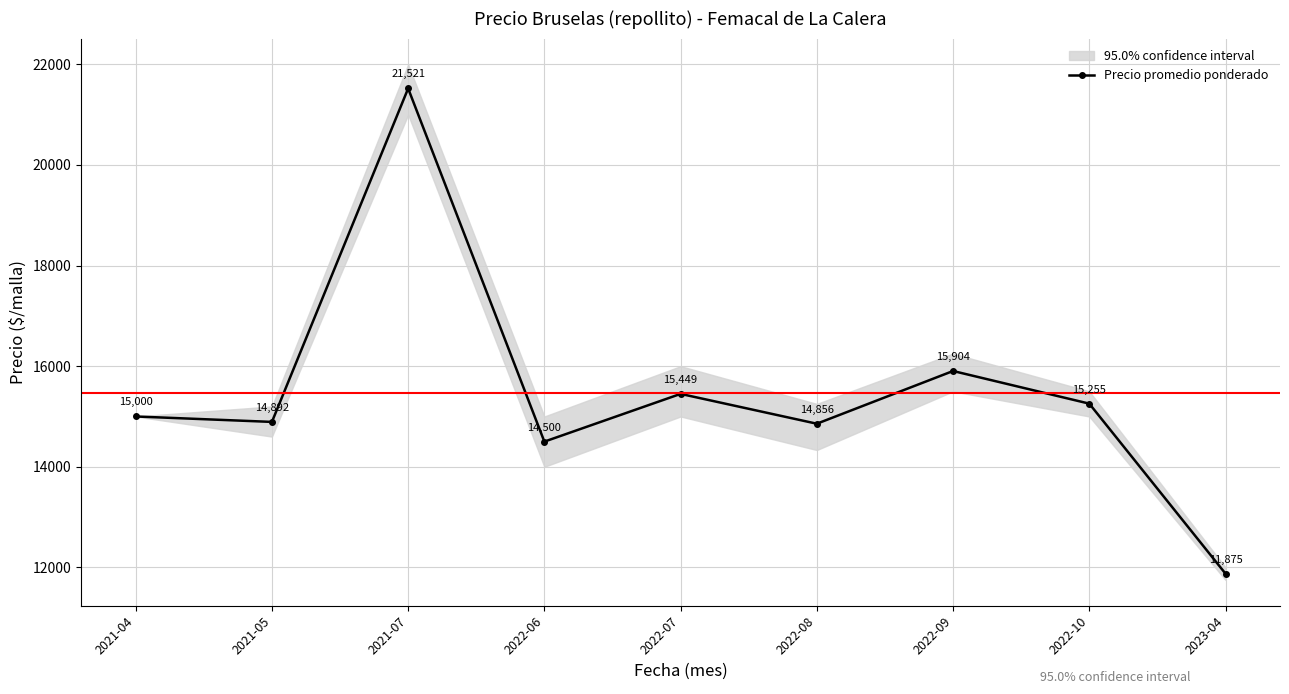

At which label is the value closest to 16698?

2022-09